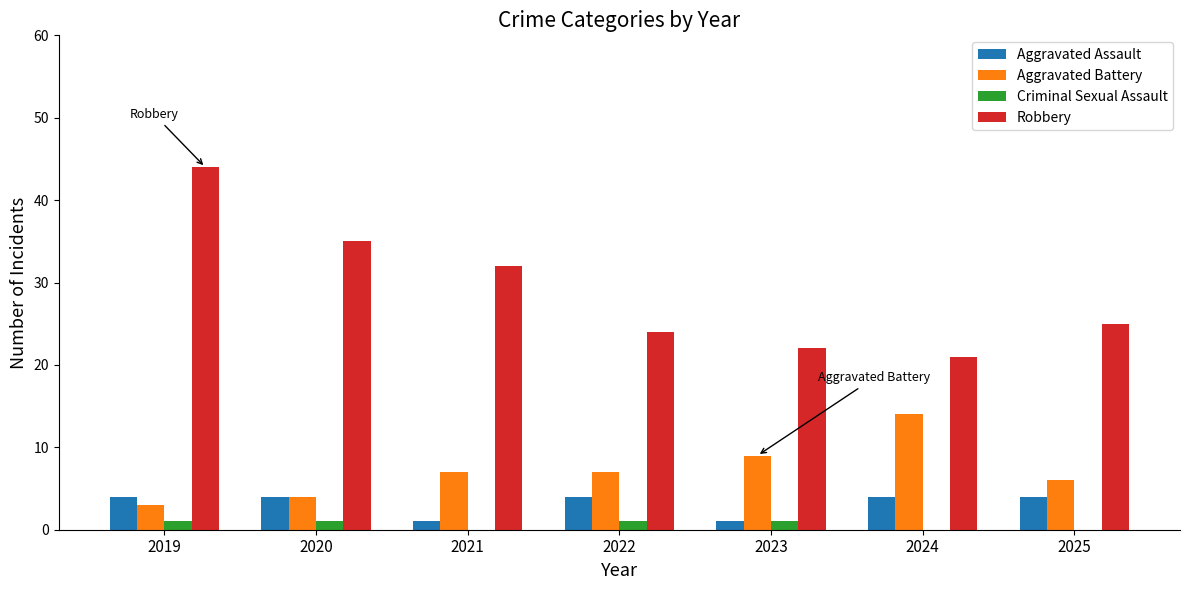

What is the highest value of the Aggravated Assault series?

4